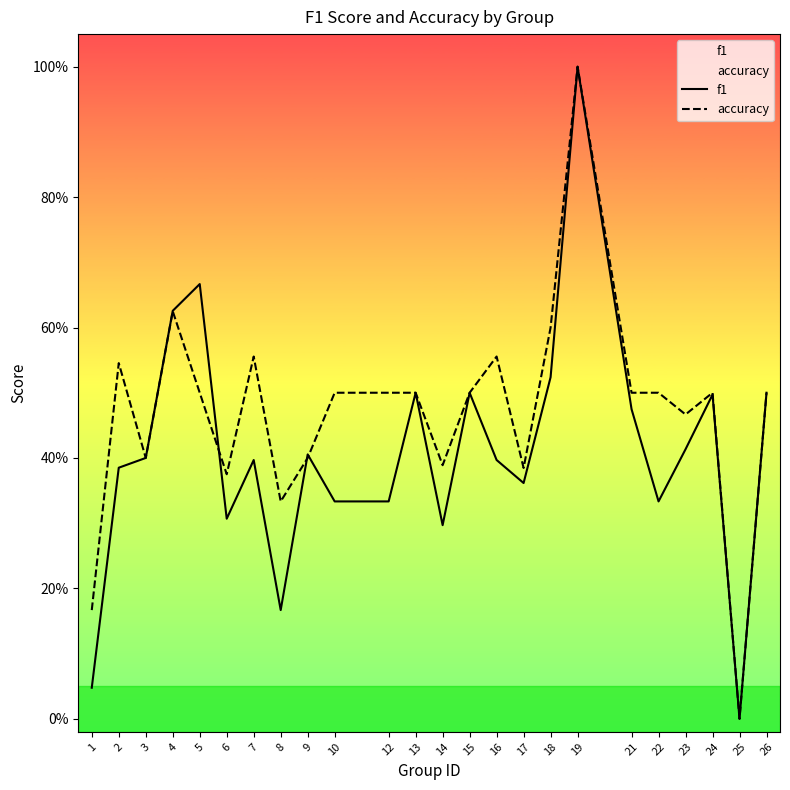

What are all the series names shown in the legend?

f1, accuracy